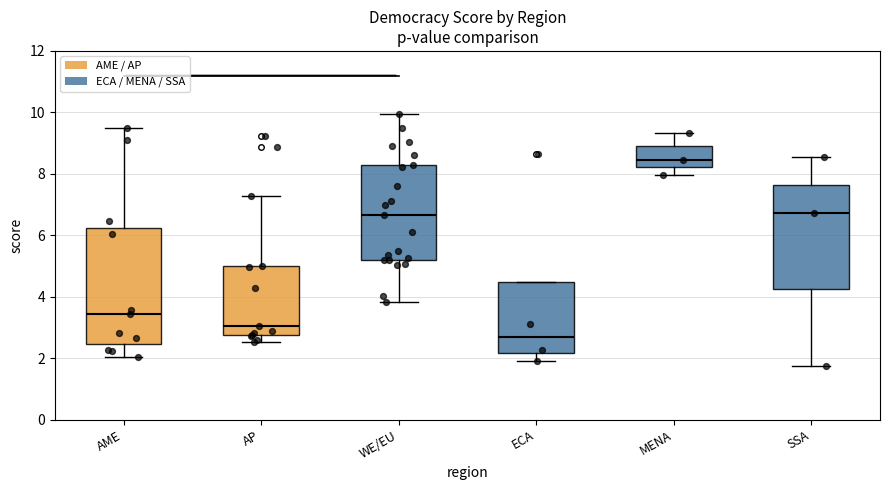

Comparing the boxes themselves (not the whiskers), which one is the tallest?

AME